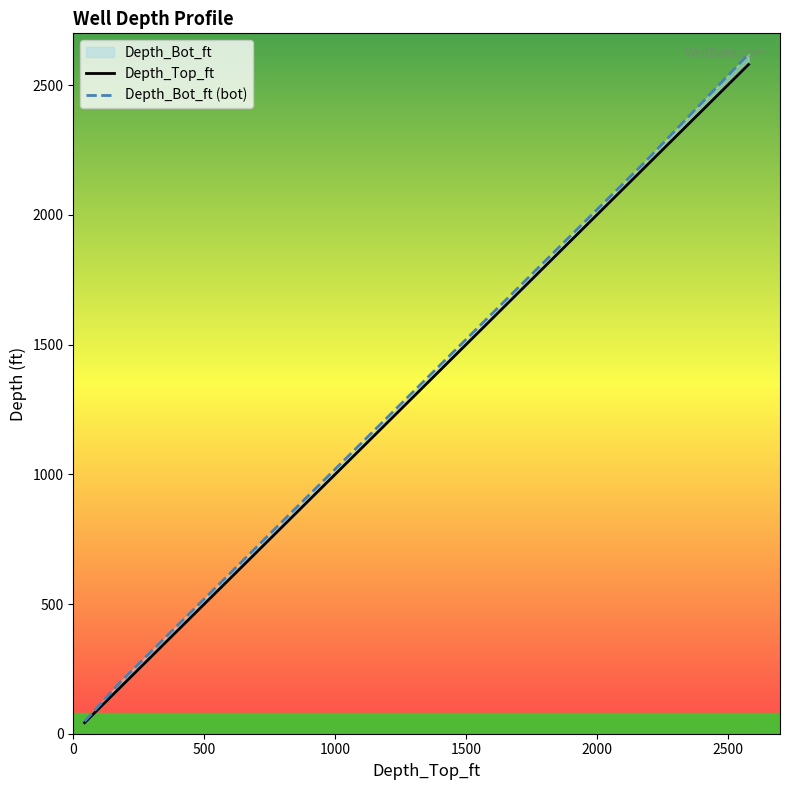

List the series in order of their peak value, highest first.

Depth_Bot_ft (bot), Depth_Top_ft